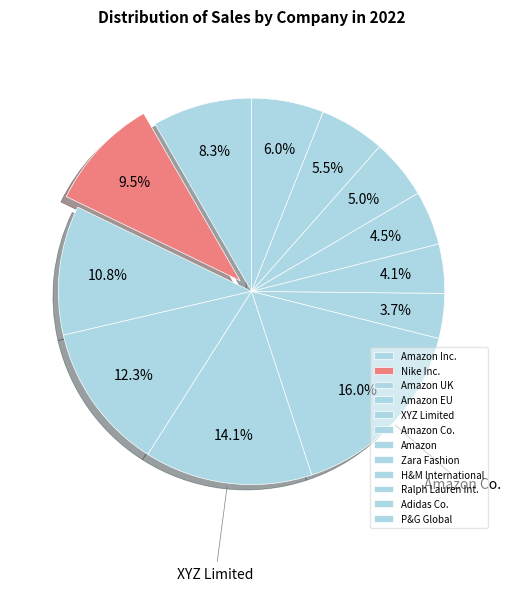

Count the number of slices in the pie.

12